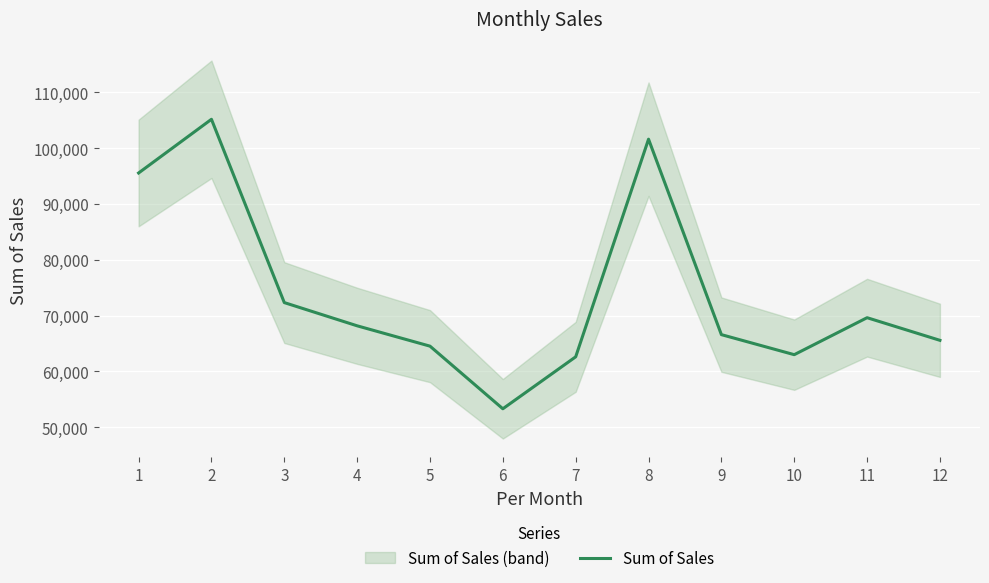

At which label is the value closest to 79222?

3